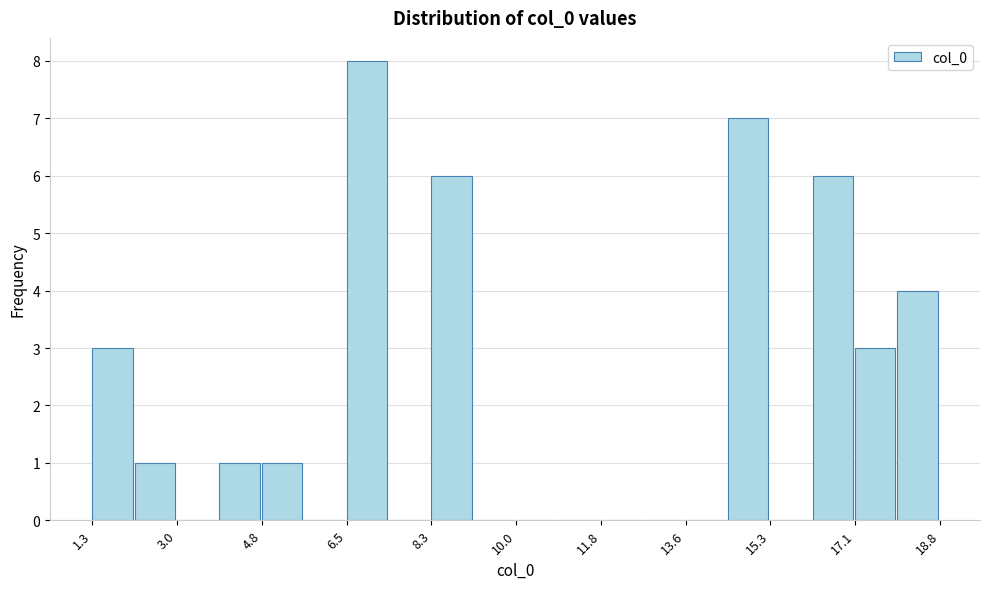

Reading left to right, transcribe this chart: for each bar, give the range it covers on the x-axis and its height. Neither the bar edges nor the heights are printed on the chart, so give them approximately, as read against the axes.

1.2 to 2.2: 3
2.2 to 3.0: 1
3.0 to 3.8: 0
3.8 to 4.8: 1
4.8 to 5.6: 1
5.6 to 6.6: 0
6.6 to 7.4: 8
7.4 to 8.2: 0
8.2 to 9.2: 6
9.2 to 10.0: 0
10.0 to 11.0: 0
11.0 to 11.8: 0
11.8 to 12.6: 0
12.6 to 13.6: 0
13.6 to 14.4: 0
14.4 to 15.4: 7
15.4 to 16.2: 0
16.2 to 17.0: 6
17.0 to 18.0: 3
18.0 to 18.8: 4